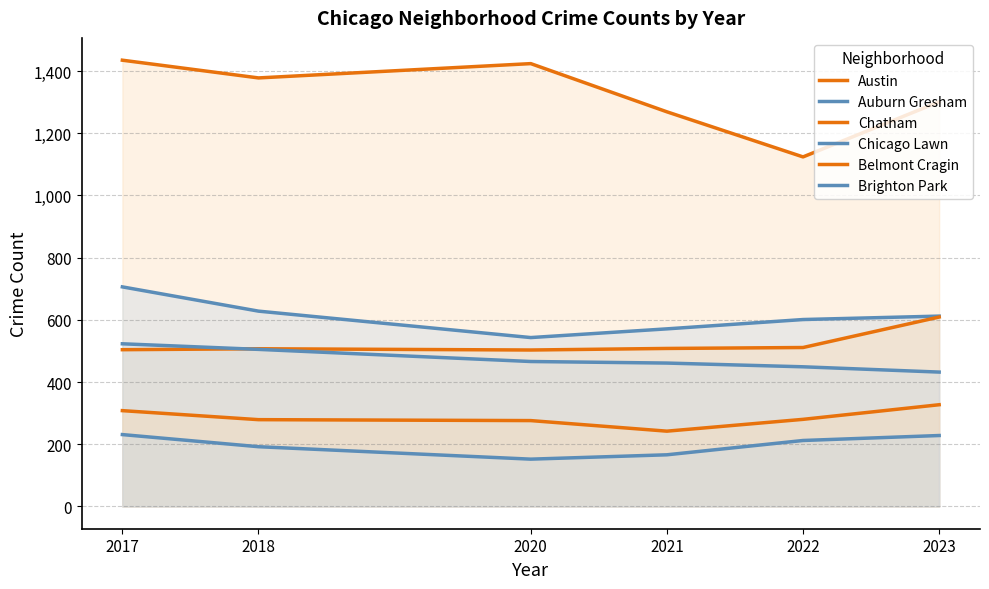

What is the difference between the highest and lowest values at 2023?

1073